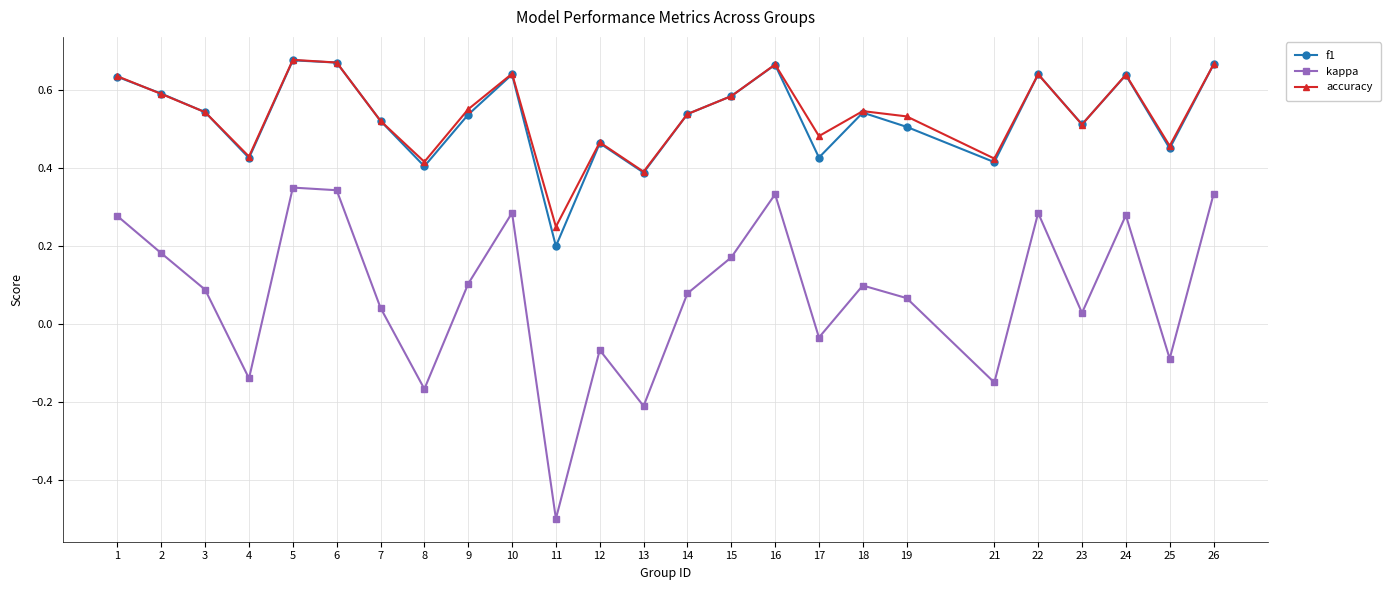

Where is the first local minimum for f1?

4